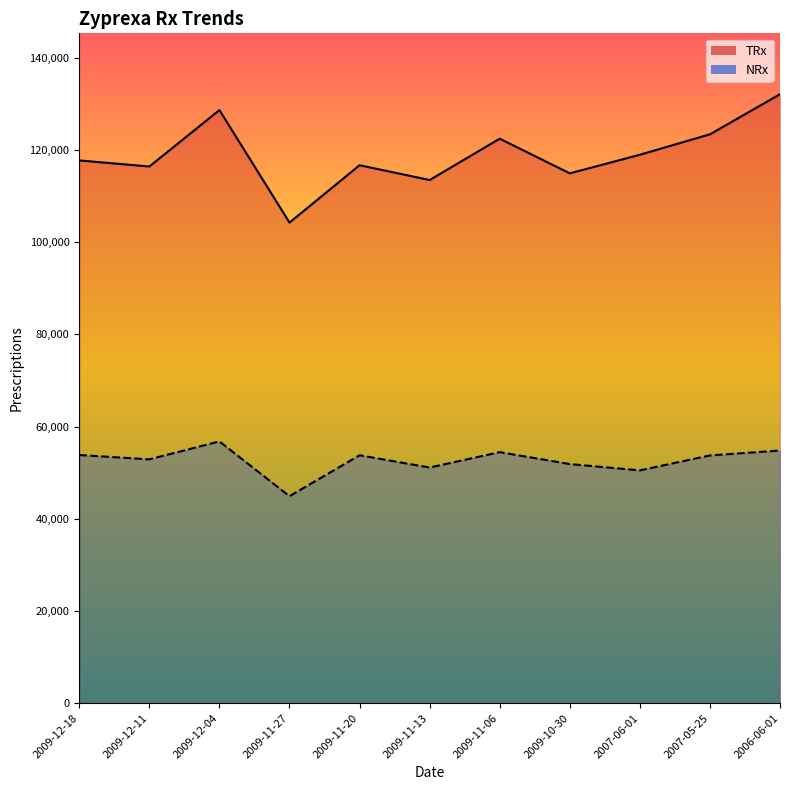

How many interior local valleys does the NRx series have?

4